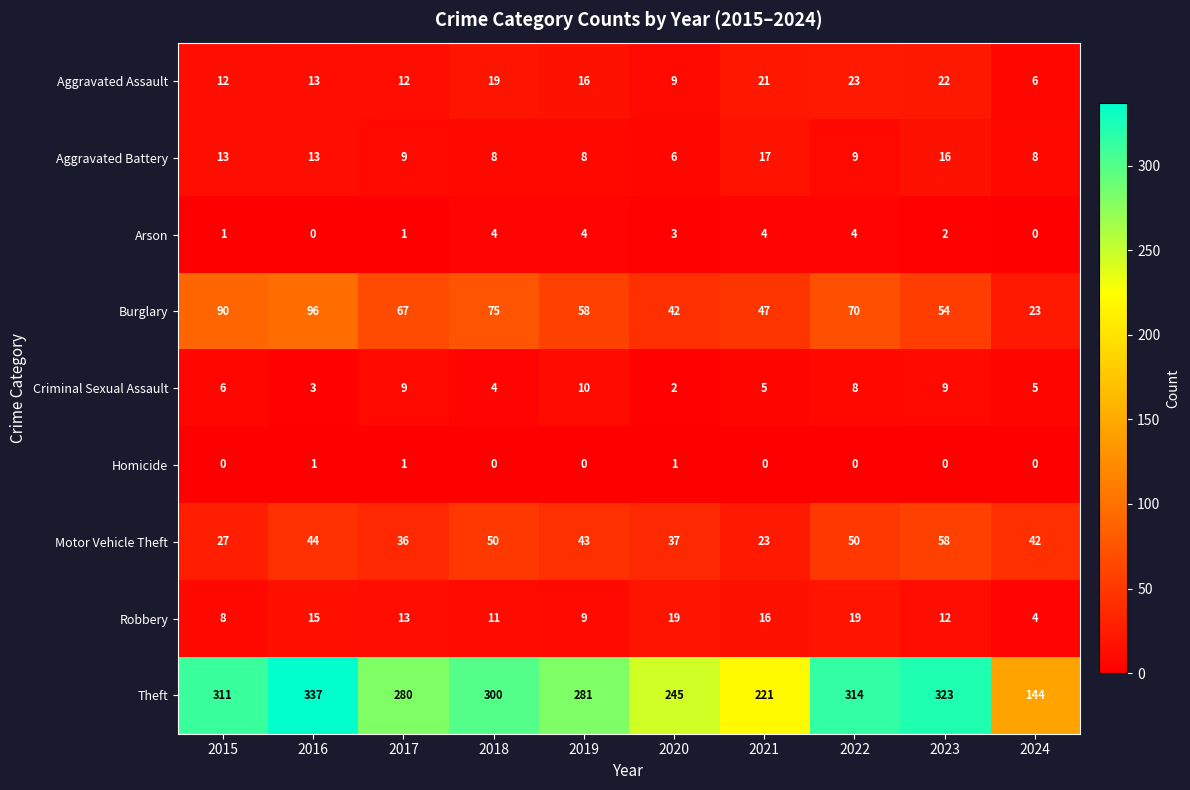

What is the difference between the Motor Vehicle Theft values at 2016 and 2022?

6